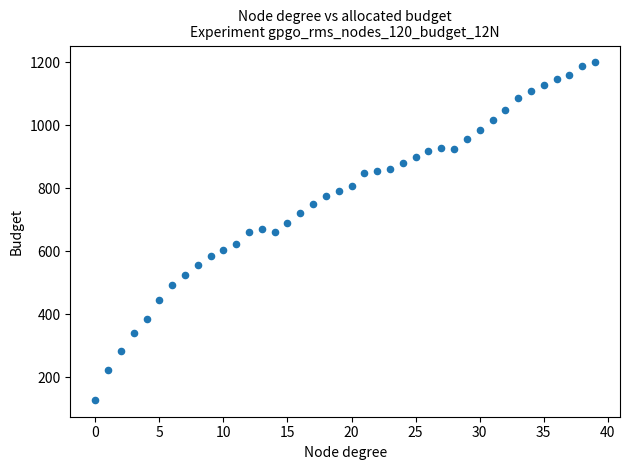

What is the range of Y values (max minus min)?

1072